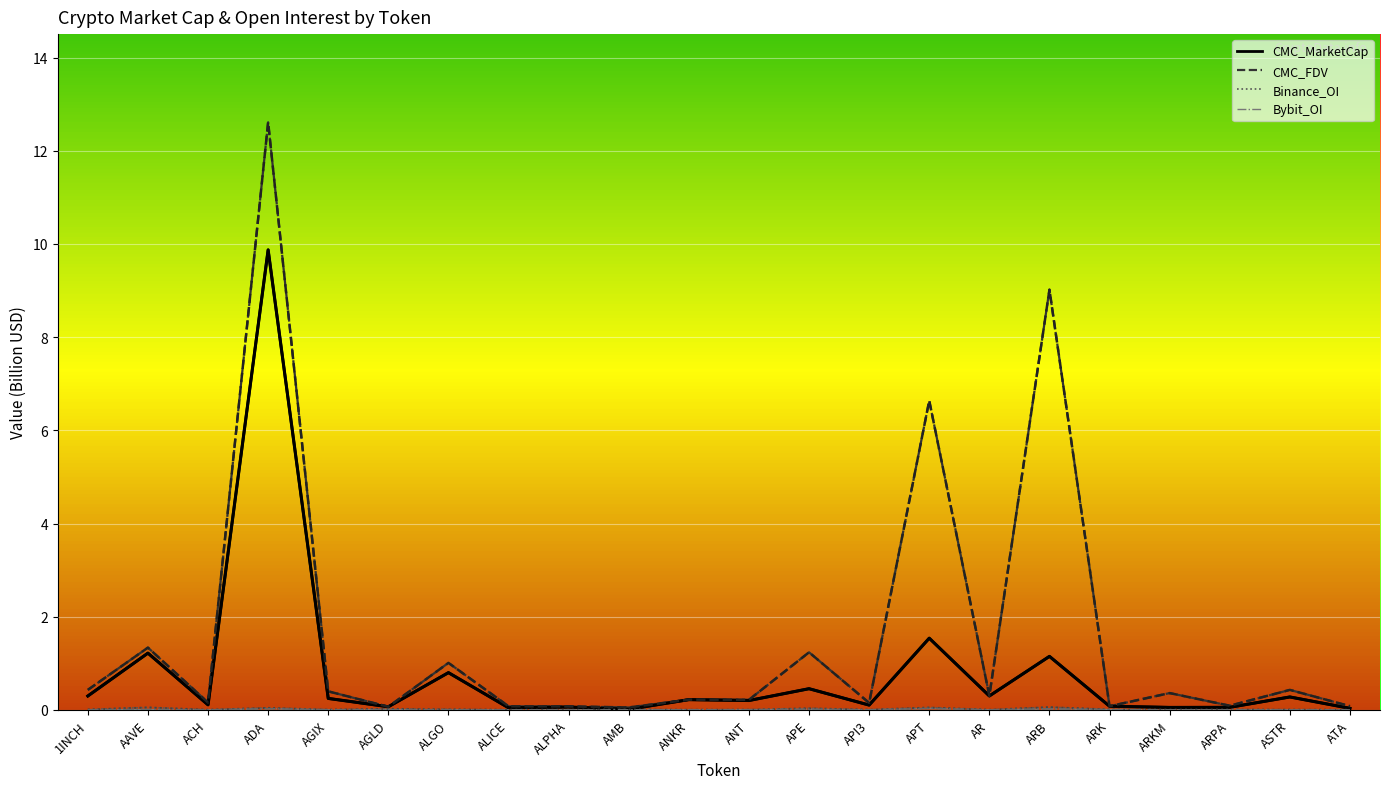

Which series has the largest total across all categories?

CMC_FDV